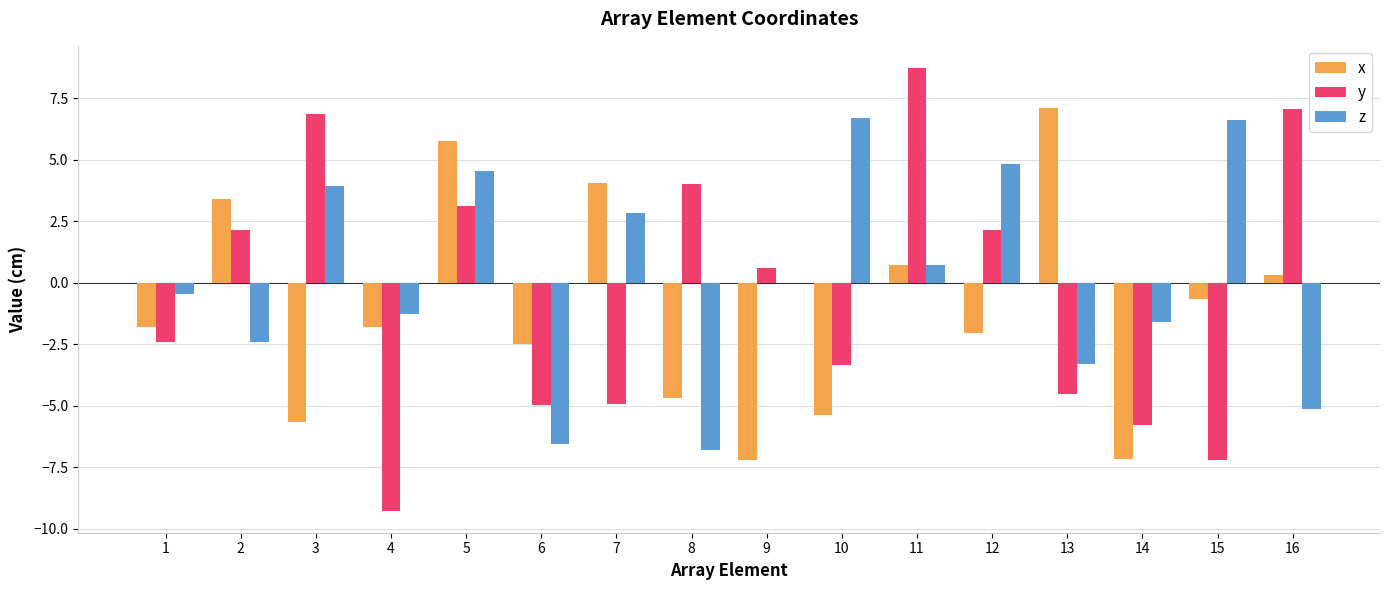

Is the value of y at 10 greater than the value of z at 1?

No